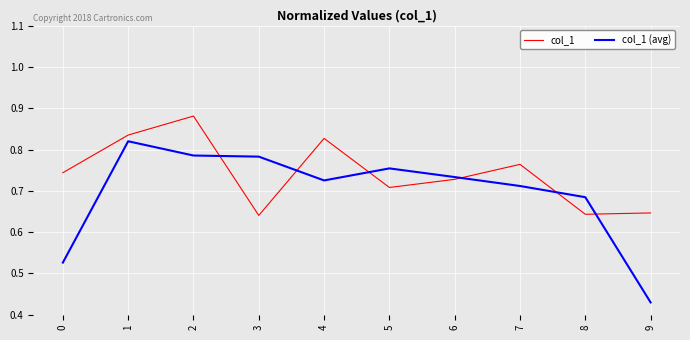

Is this an area chart (filled region under the line)?

No